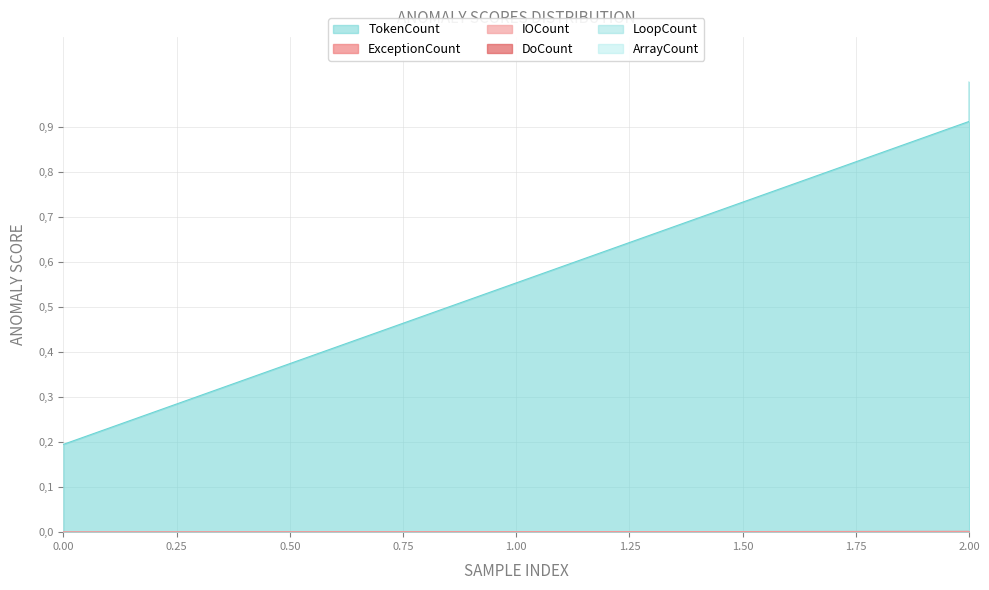

Which series has the largest total across all categories?

TokenCount